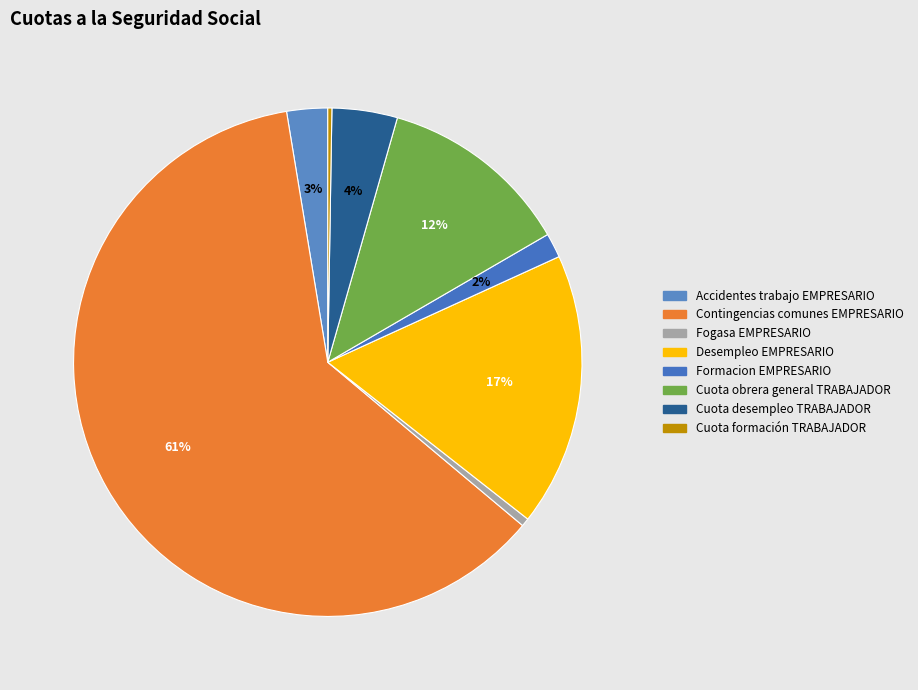

Is it true that Formacion EMPRESARIO is 16% of the pie?

False